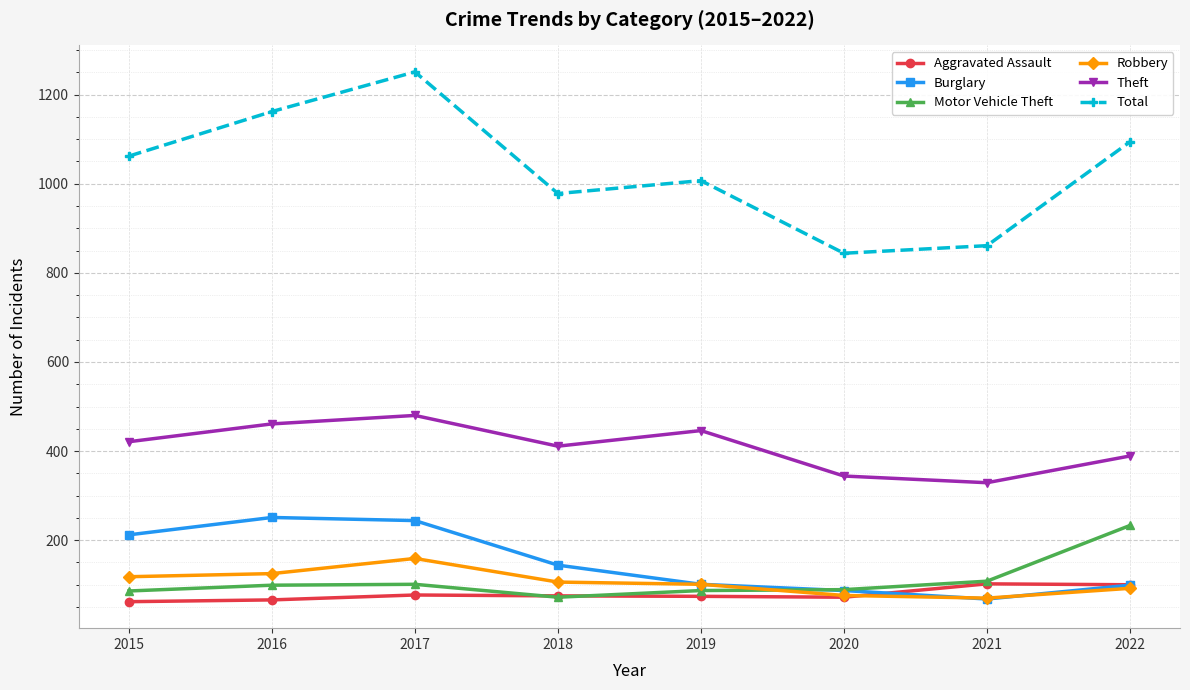

How many lines are shown in the chart?

6